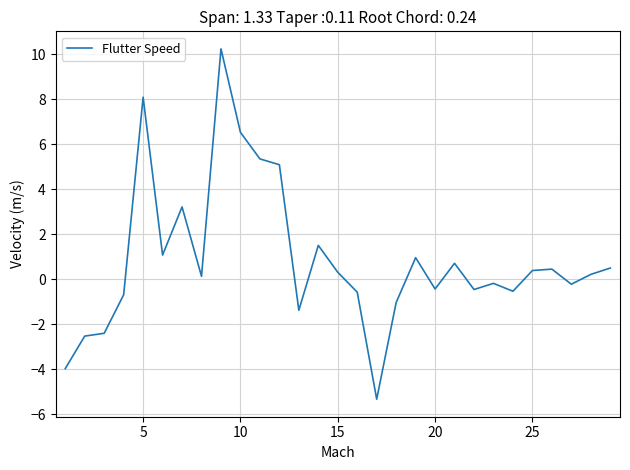

What is the smallest value displayed?

-5.3